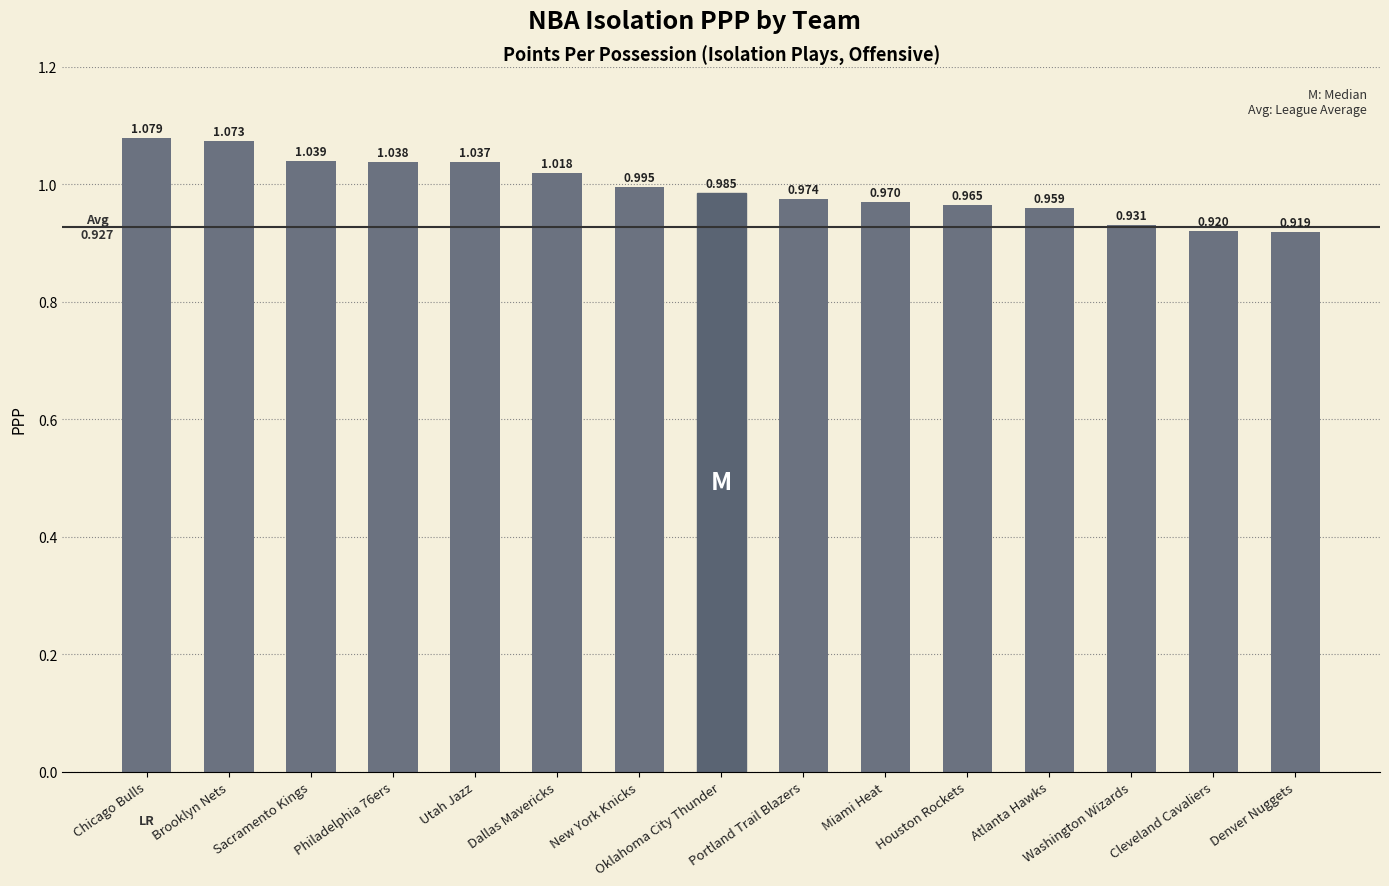

What is the sum of all values?

14.9